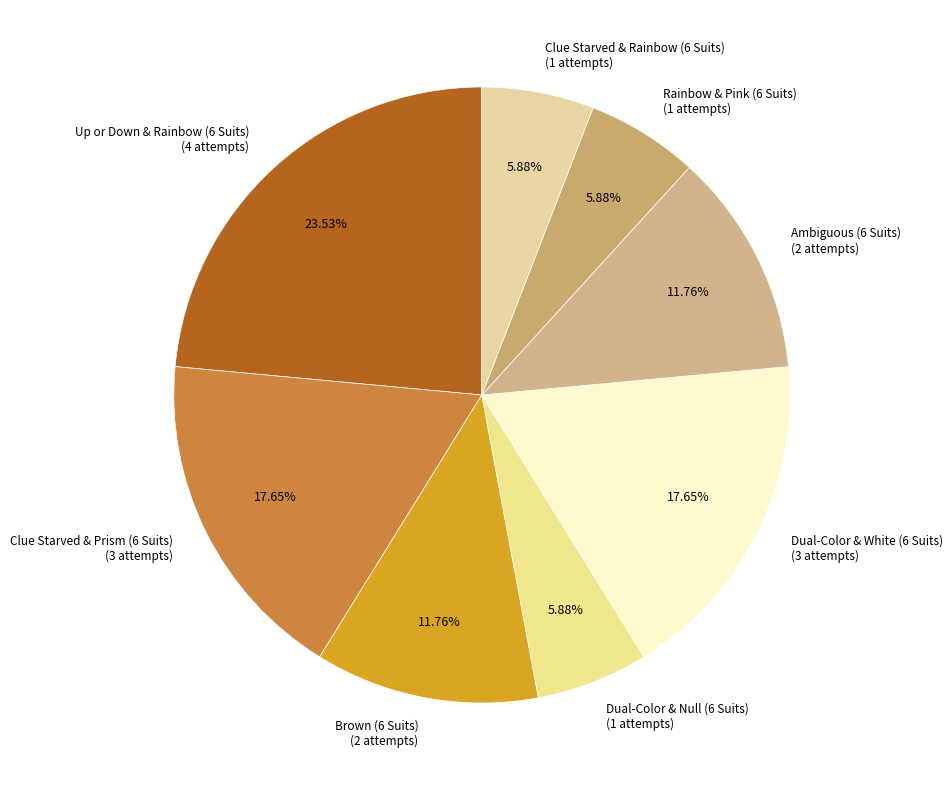

Which category has the biggest portion of the pie?

Up or Down & Rainbow (6 Suits)